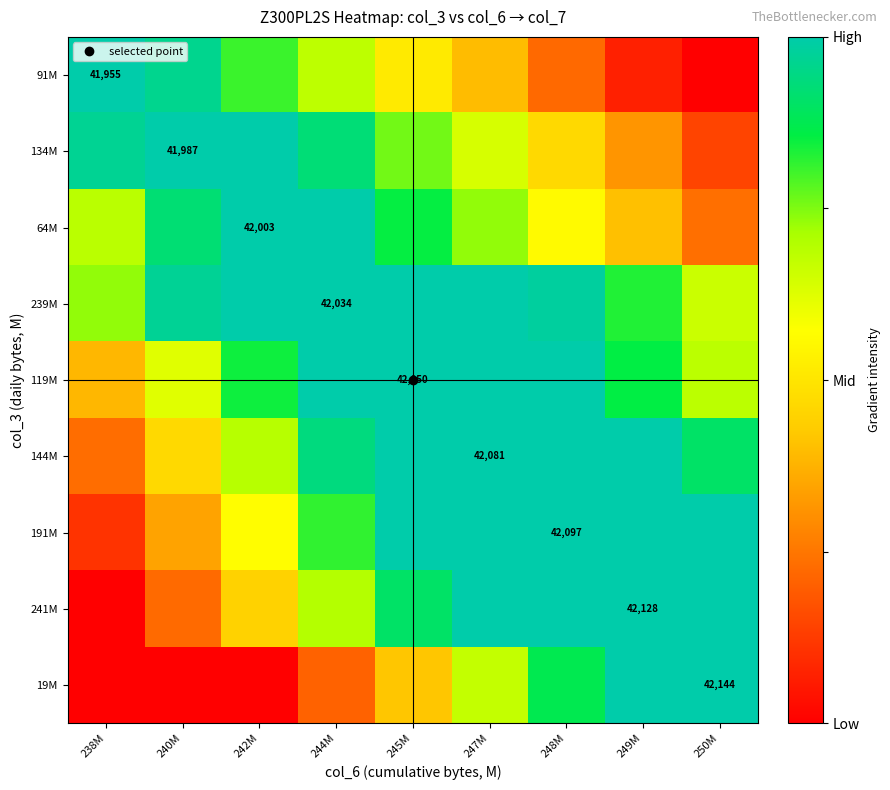

At how many categories does at least one series exceed 0?

9